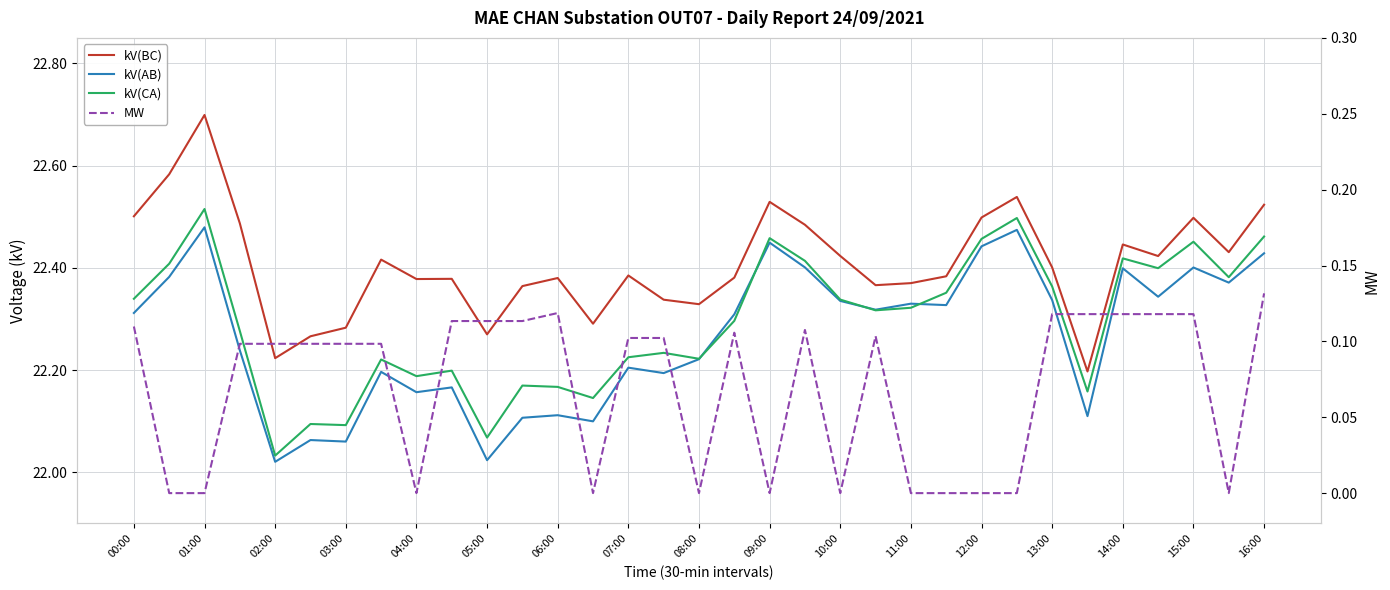

True or false: MW has more than 2 interior local peaks.

True